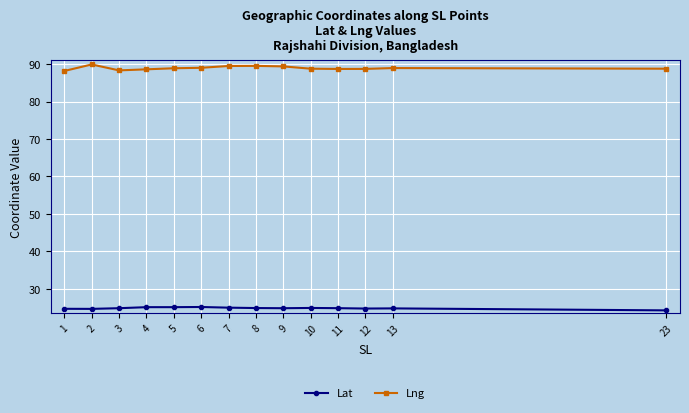

Is it true that Lng equals 88.3 at 3?

True